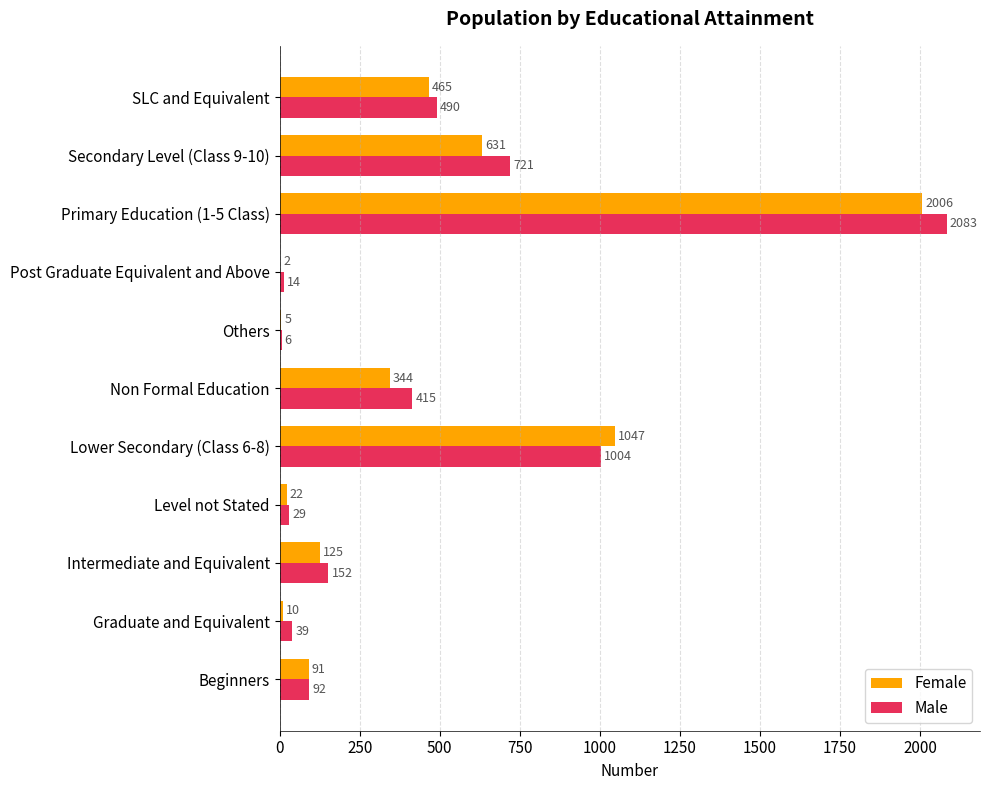

Is it true that Female equals 976 at Secondary Level (Class 9-10)?

False